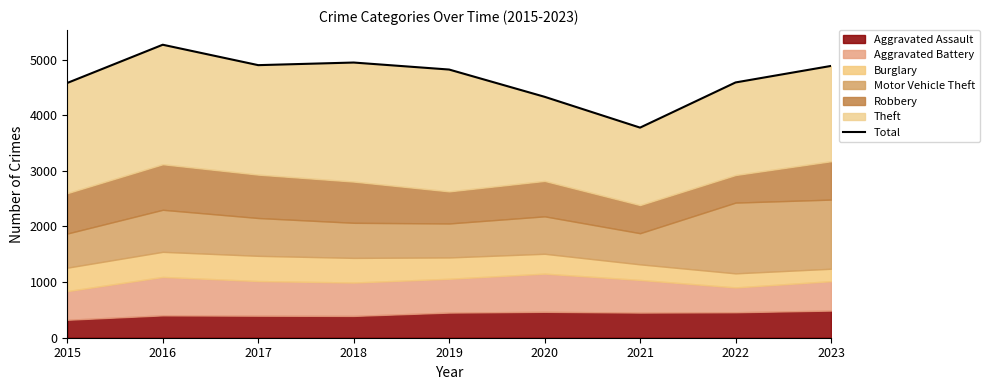

At which category does the chart reach its minimum across all series?

2021